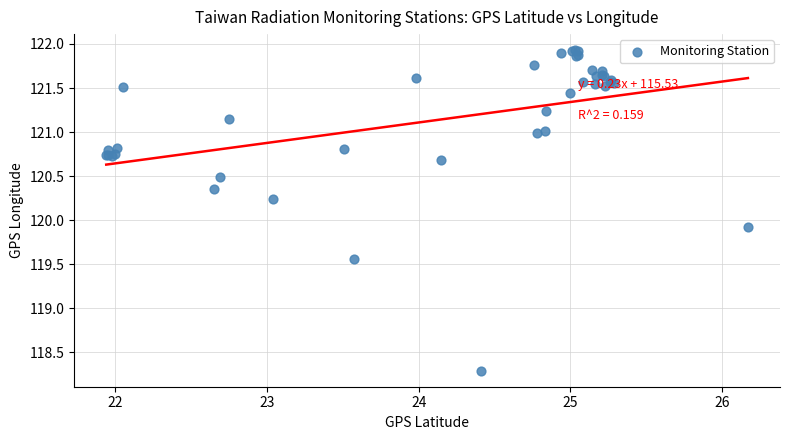

What Y value in the scatter plot is closest to 120?

119.9